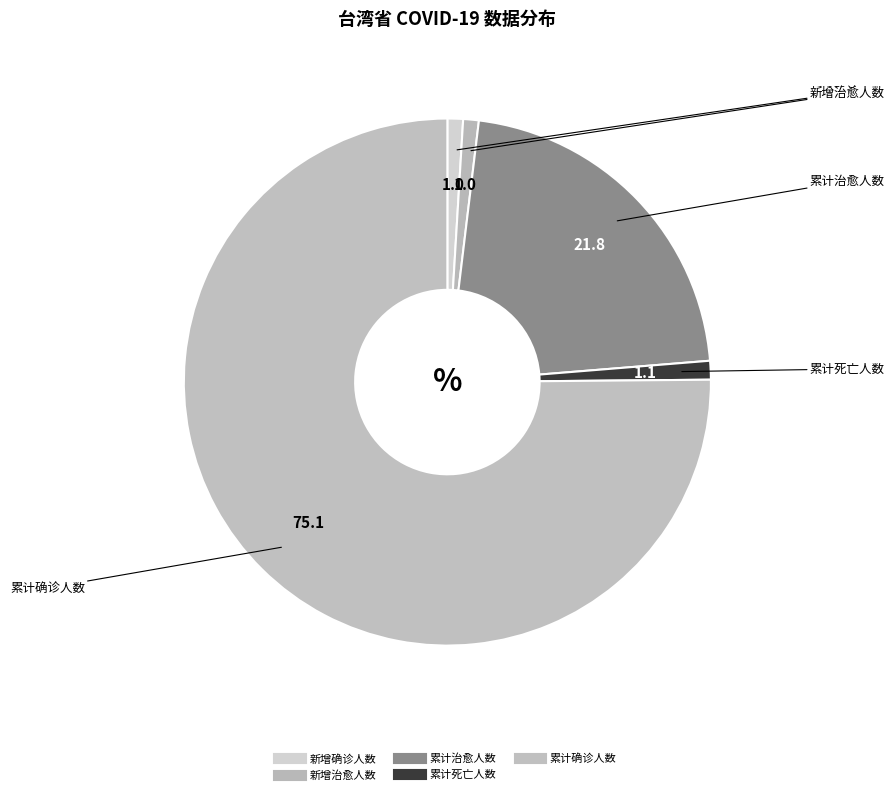

How many segments does this pie chart have?

5